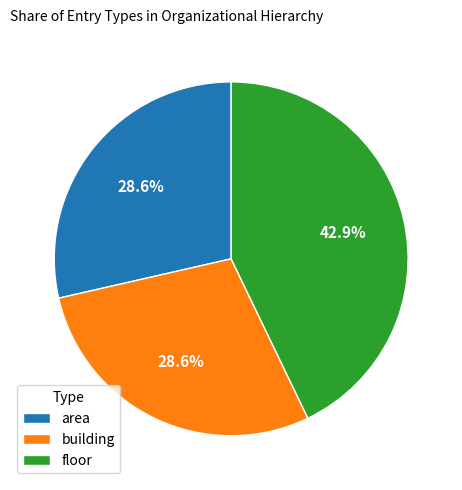

Which category has the biggest portion of the pie?

floor